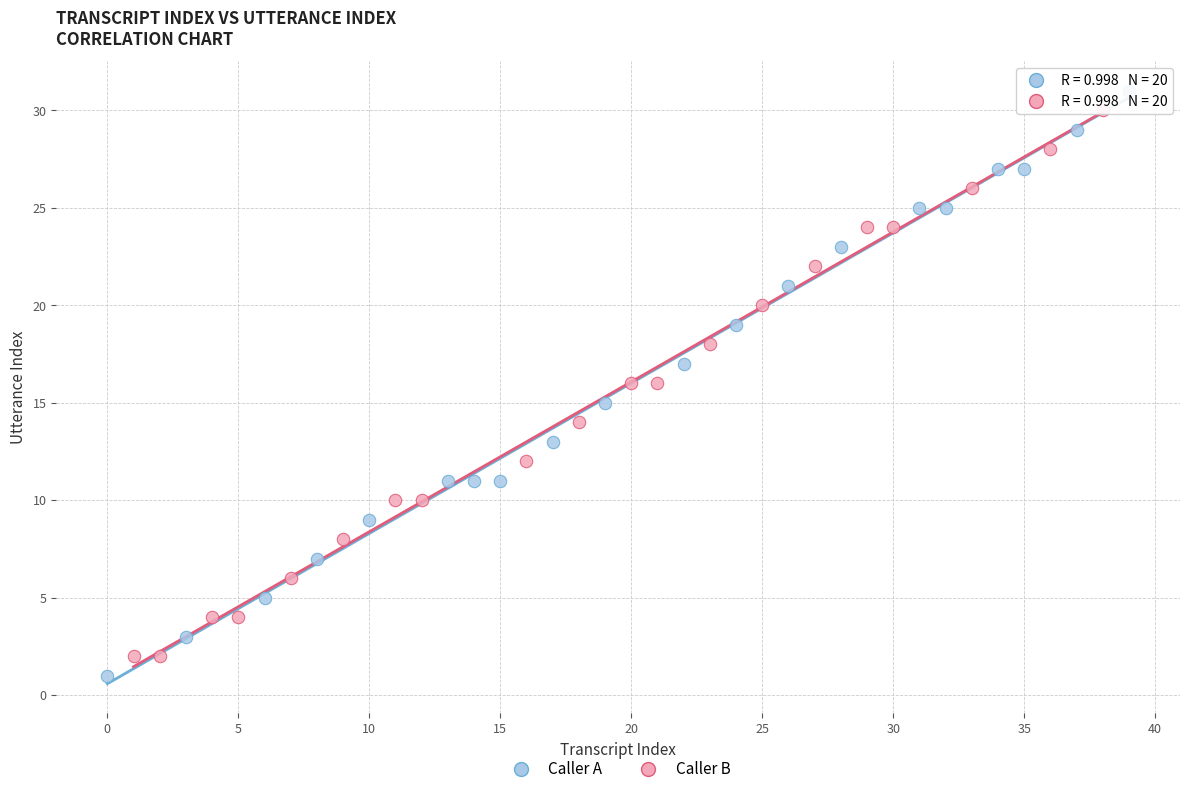

Which series has the largest Y range (max minus min)?

Caller A